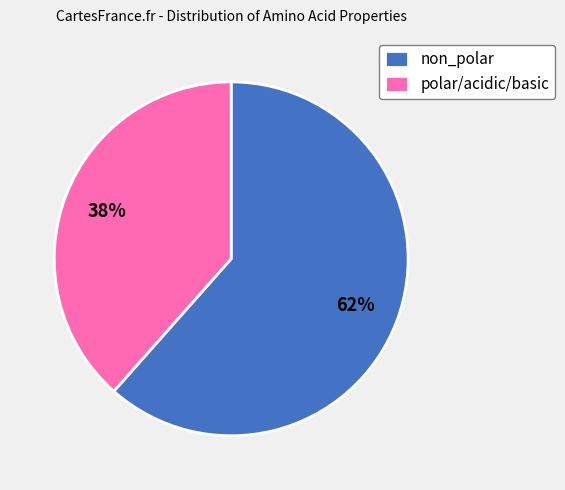

Is non_polar the majority of the pie?

Yes